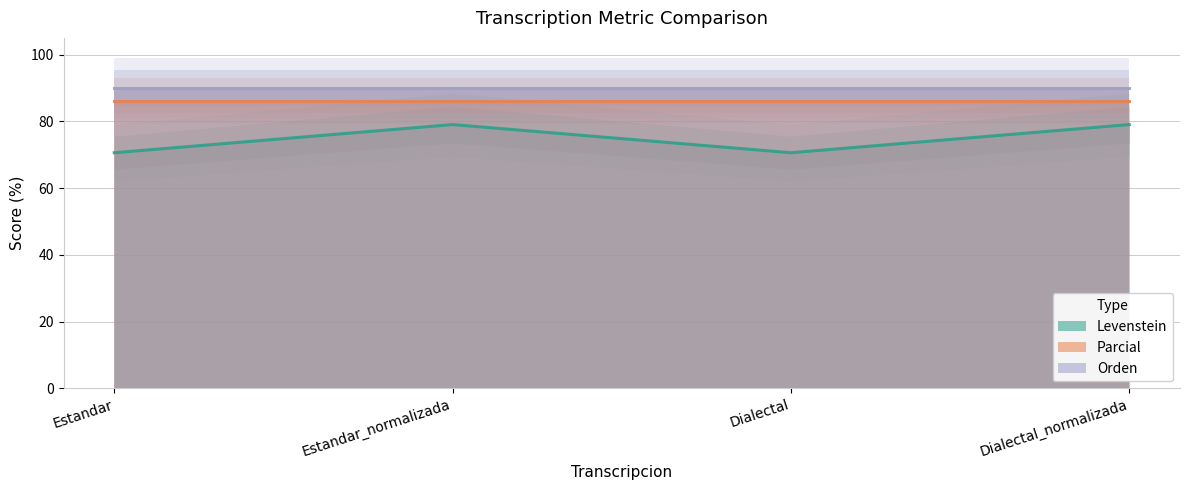

True or false: Levenstein and Orden intersect in this chart.

False